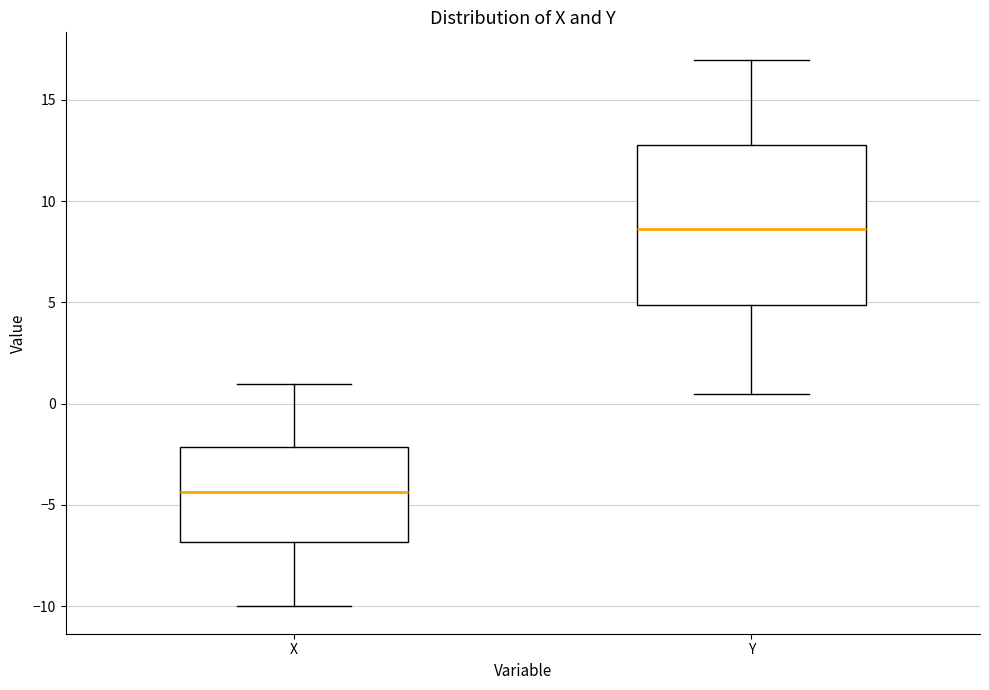

Where is the lower edge of the box for Y on the y-axis? The values are not printed on the chart, so give them approximately, as read against the axis.

5.0